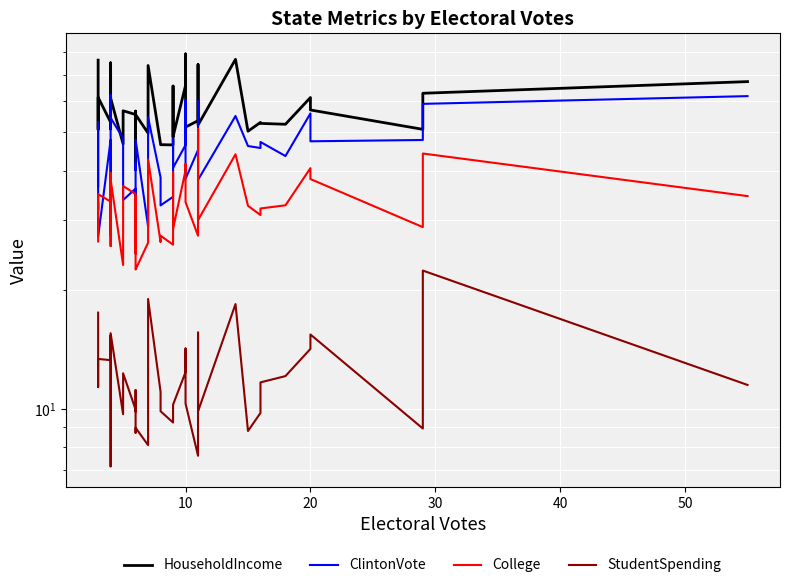

Which series has the largest total across all categories?

HouseholdIncome